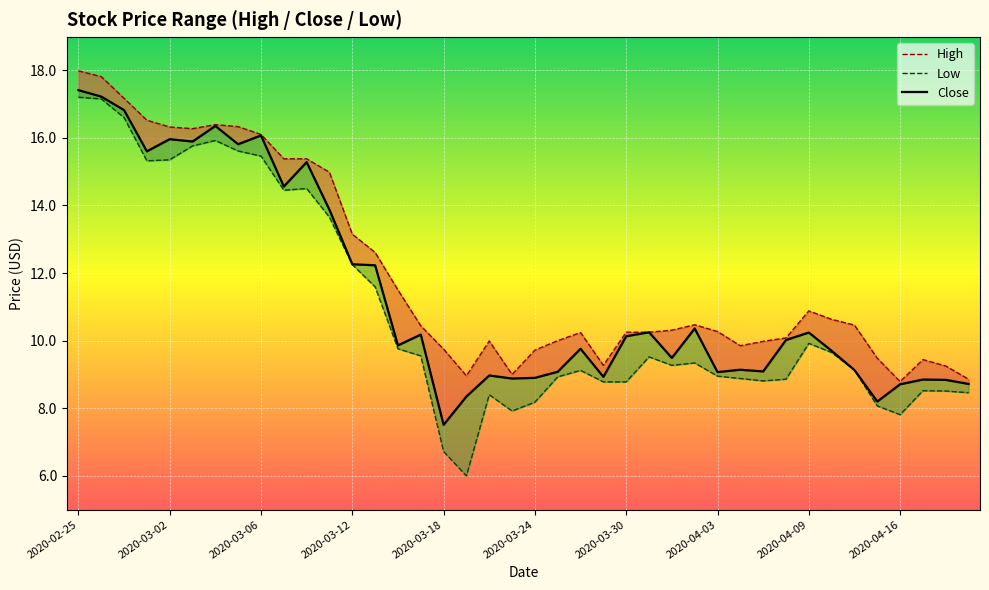

How many interior local valleys does the Low series have?

7